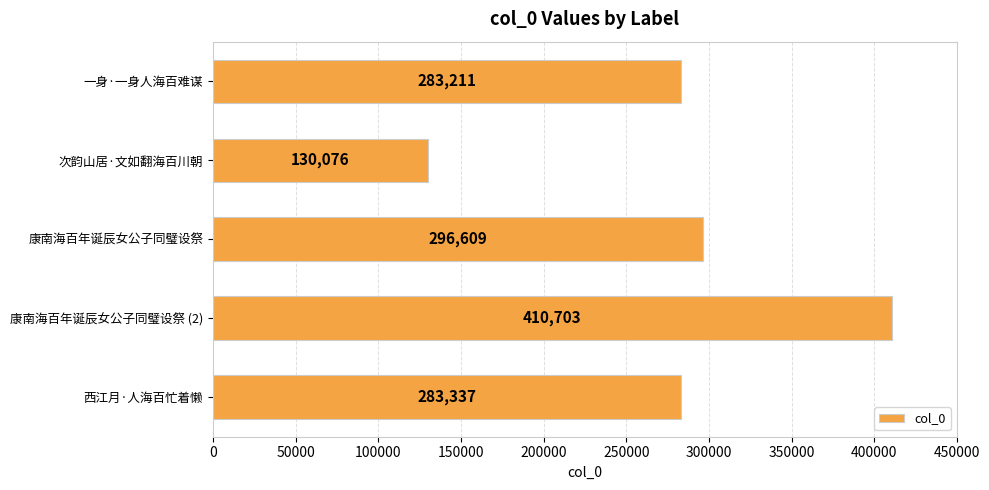

What is the greatest value displayed?

410703